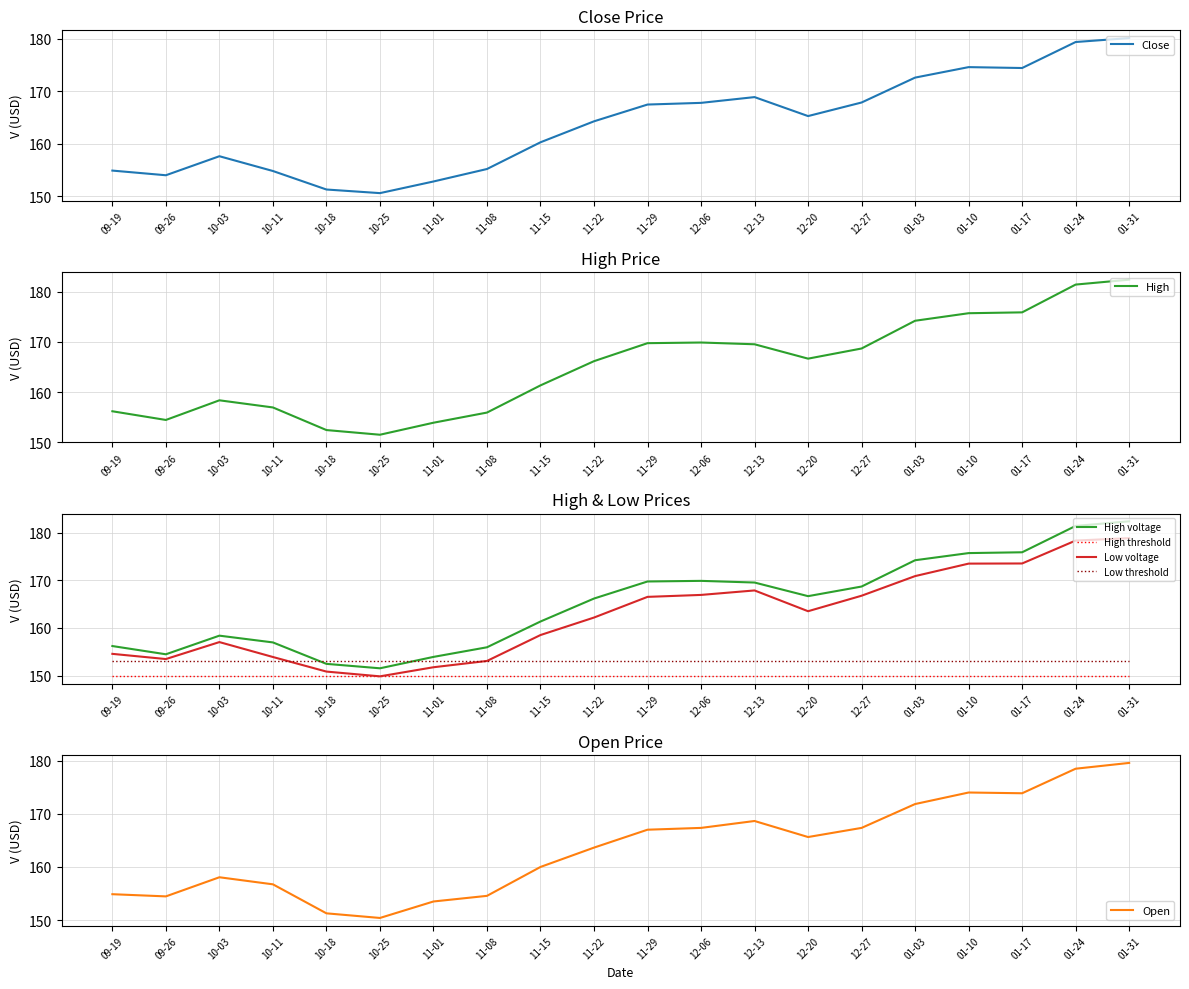

True or false: Low voltage and High voltage cross at least once.

False